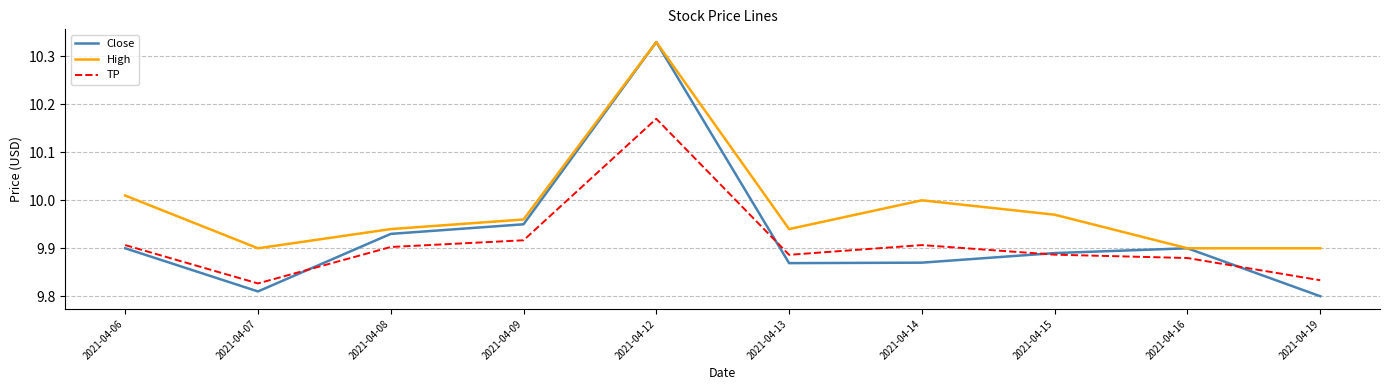

Which series has the widest spread of values?

Close